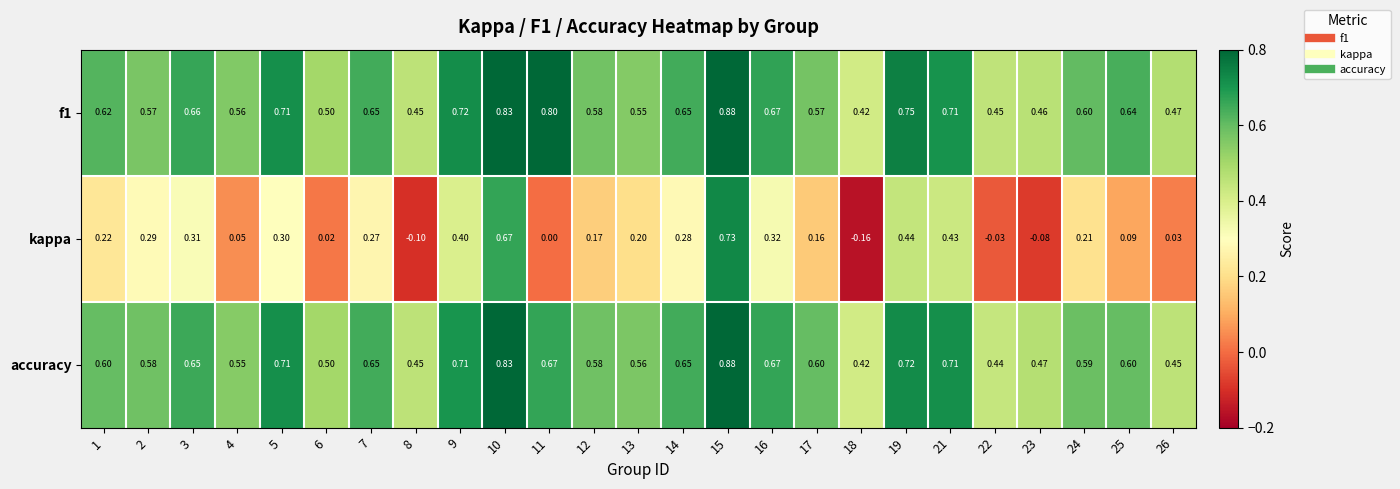

Which series has the largest total across all categories?

f1